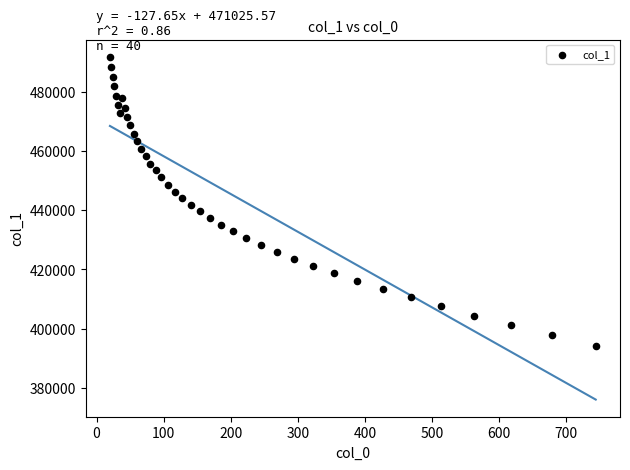

What is the range of X values (max minus min)?

723.9